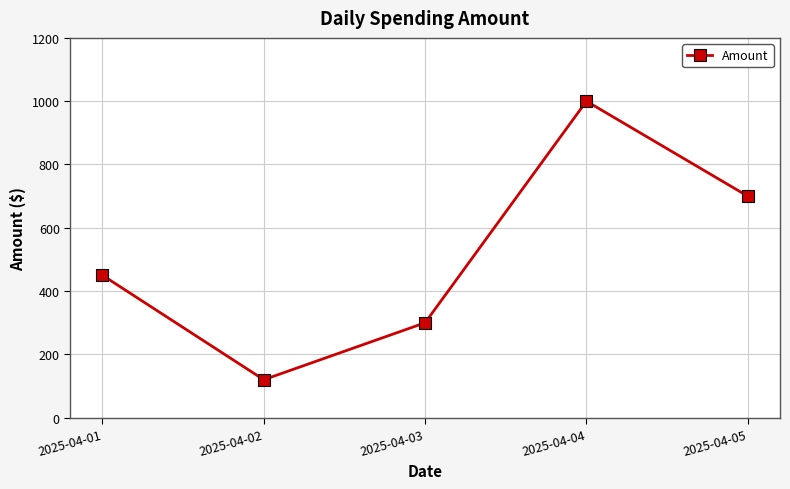

What is the sum of all values?

2570